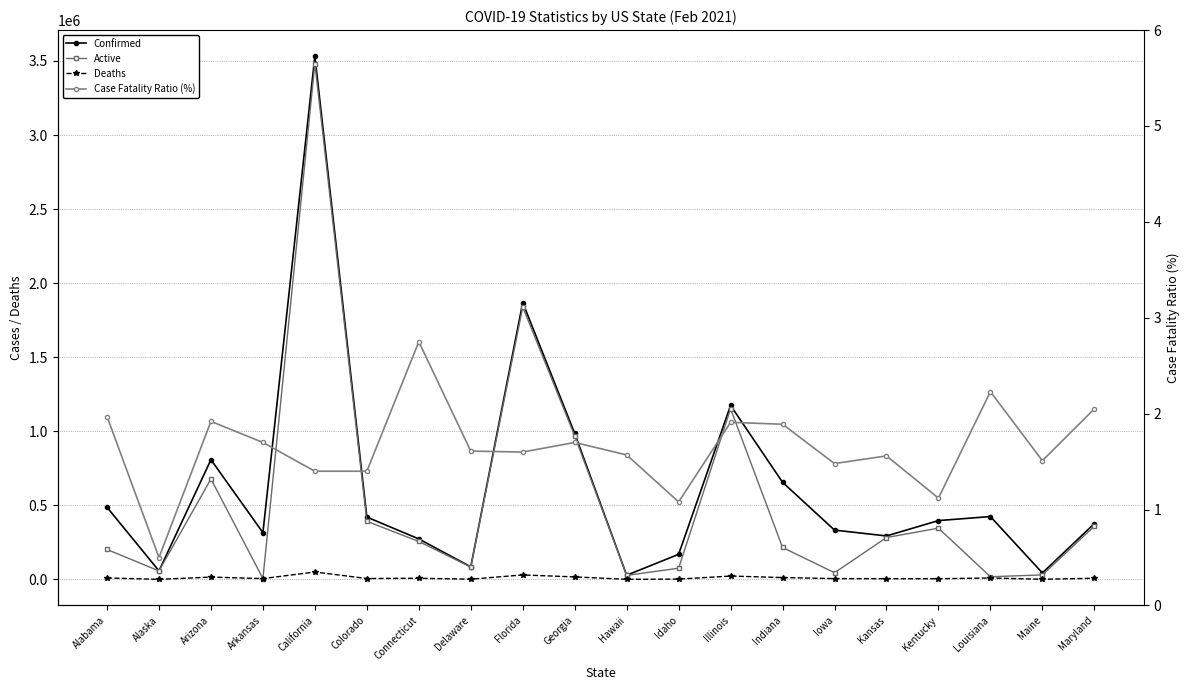

Is the value of Case Fatality Ratio (%) at Colorado greater than the value of Deaths at Illinois?

No